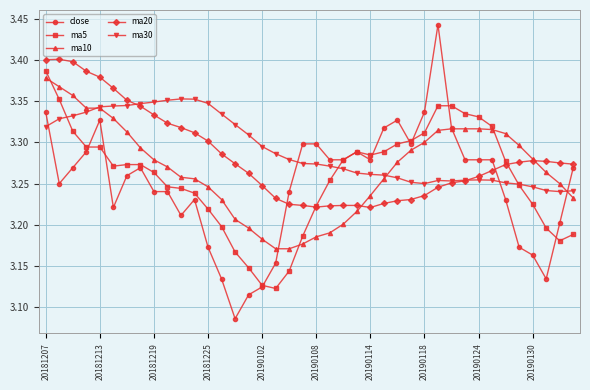

At how many categories does at least one series exceed 3?

40